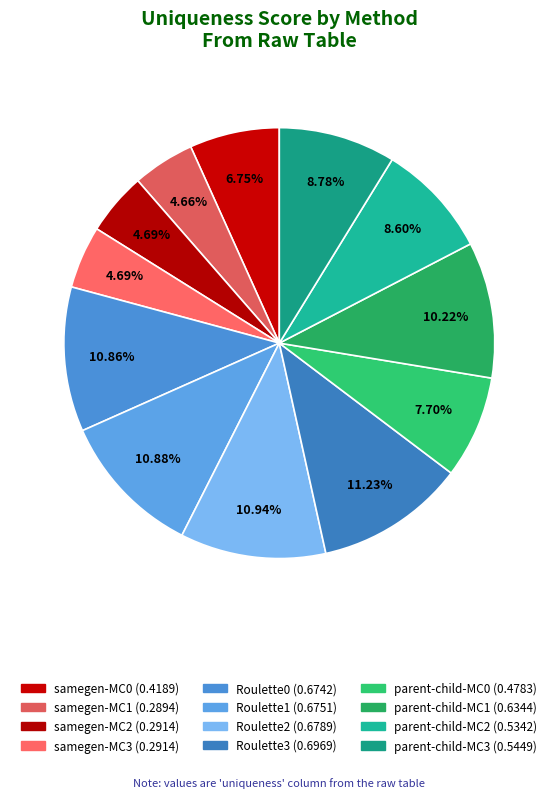

What is the change in value from samegen-MC1 to Roulette1?

+0.4